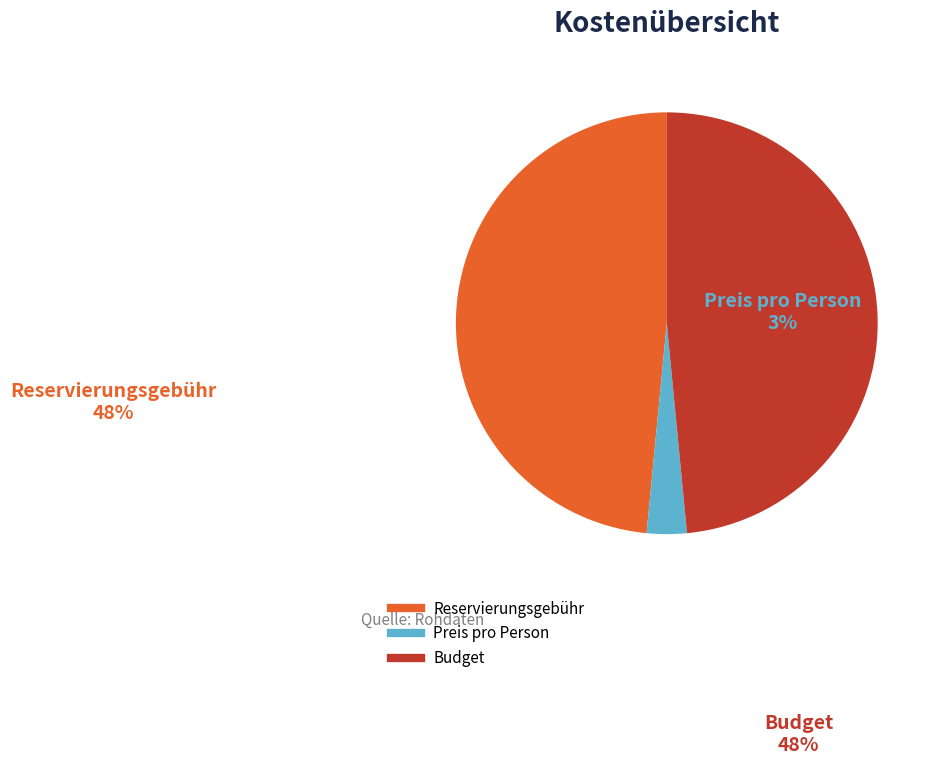

Do Preis pro Person and Reservierungsgebühr together represent more than half of the pie?

Yes